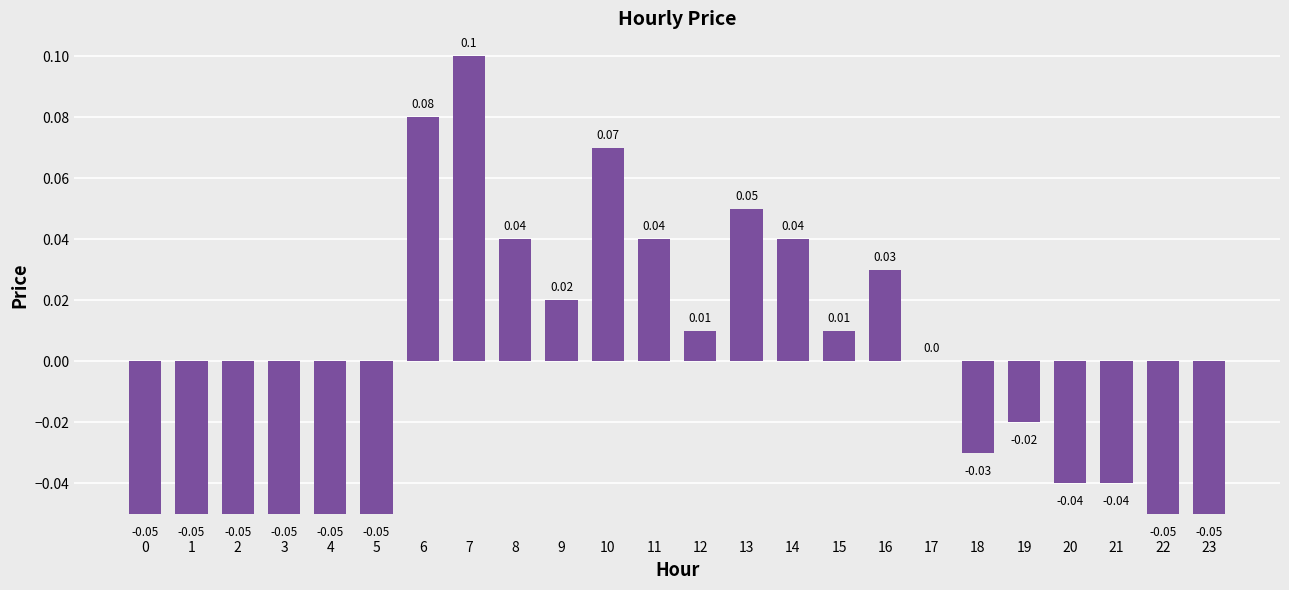

Where does the data first go above 0?

6